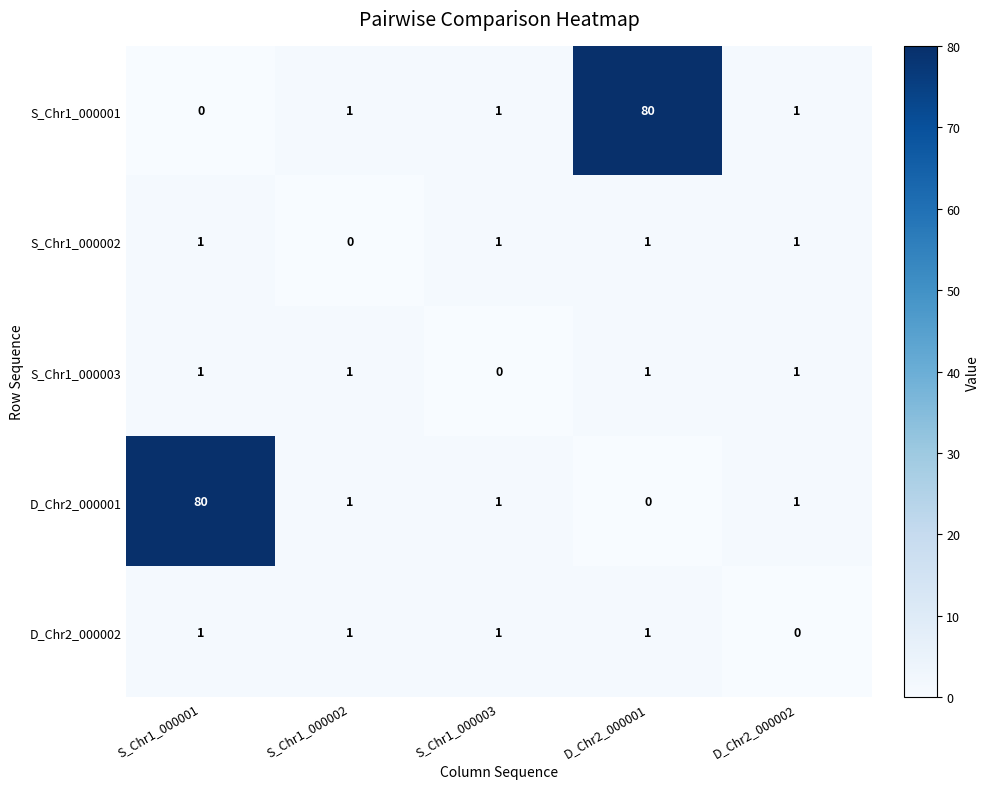

At which label does S_Chr1_000001 reach its minimum?

S_Chr1_000001